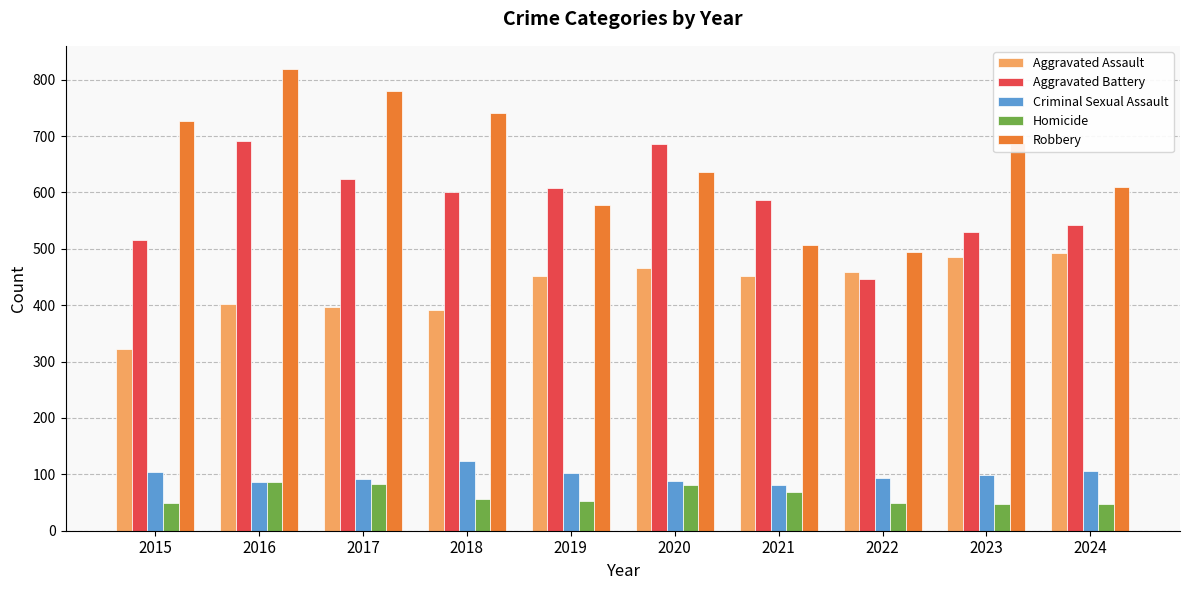

What is the highest value of the Criminal Sexual Assault series?

123